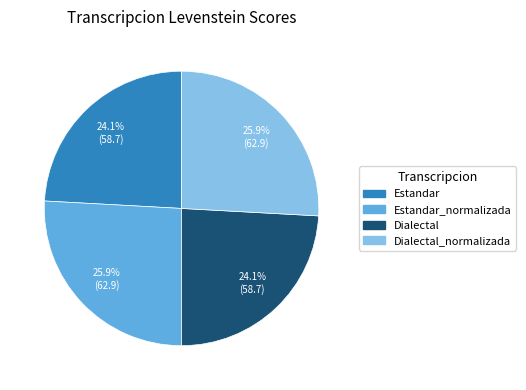

What percentage is NOT represented by Dialectal?

75.9%